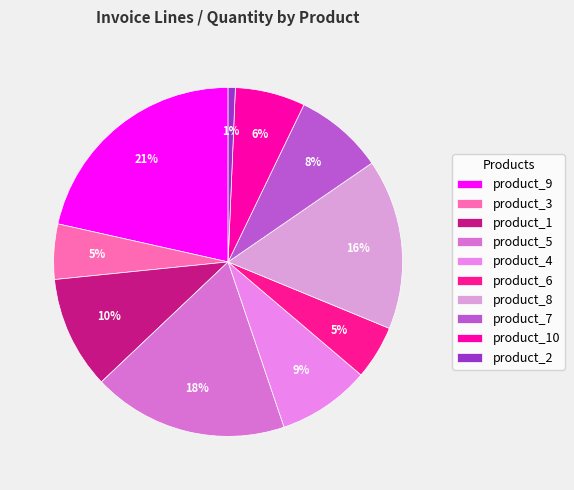

To the nearest percent, what is the difference between the product_4 and product_8 slice percentages?

7%